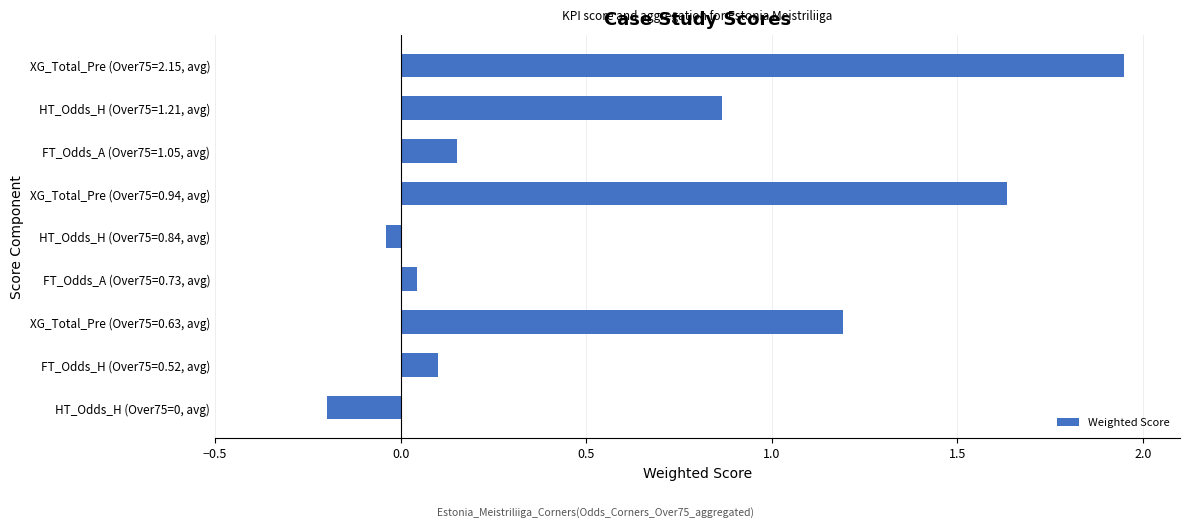

What is the approximate value at XG_Total_Pre (Over75=0.63, avg)?

1.2